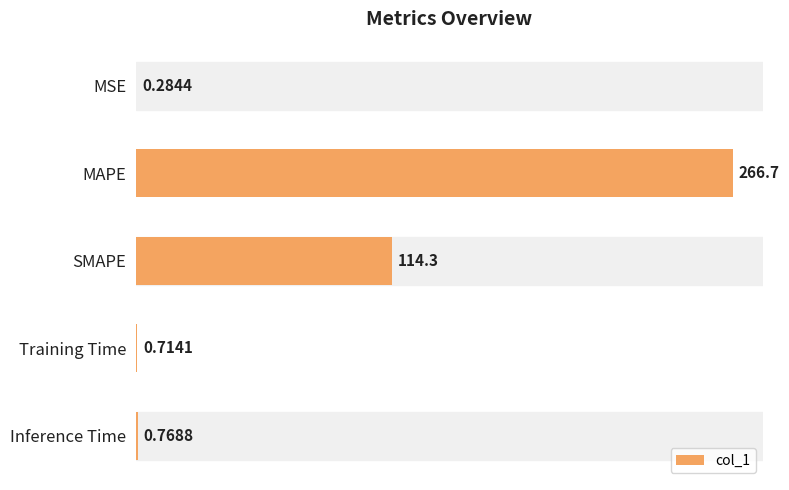

Where is the data nearest to the value 133?

SMAPE